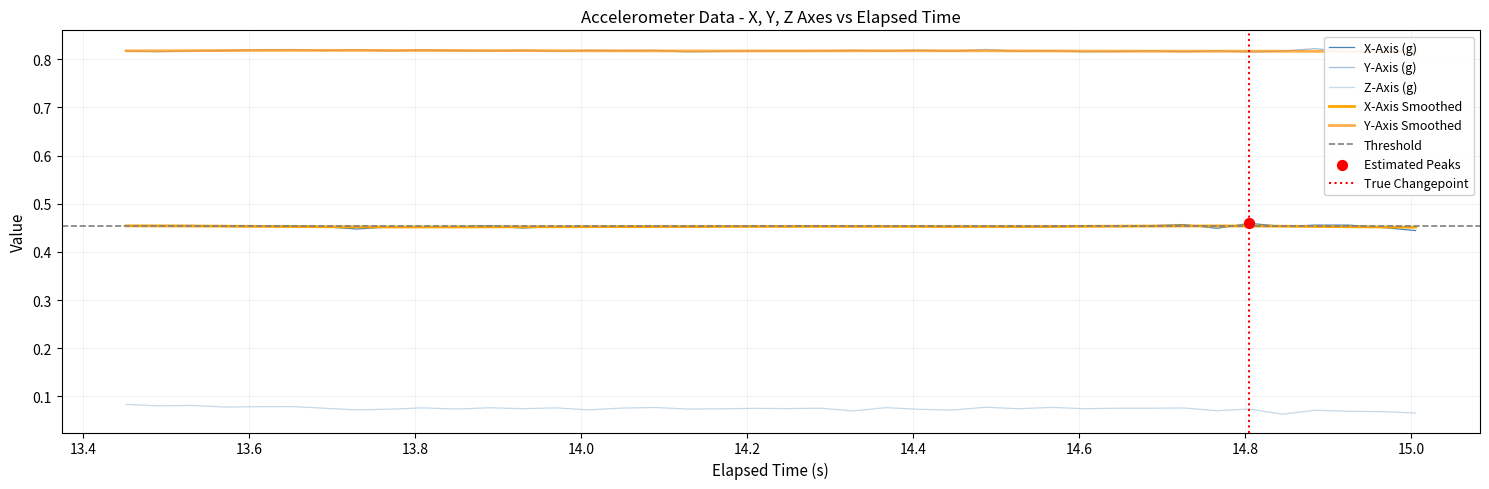

Is the value of x_axis at 28 greater than the value of z_axis at 32?

Yes